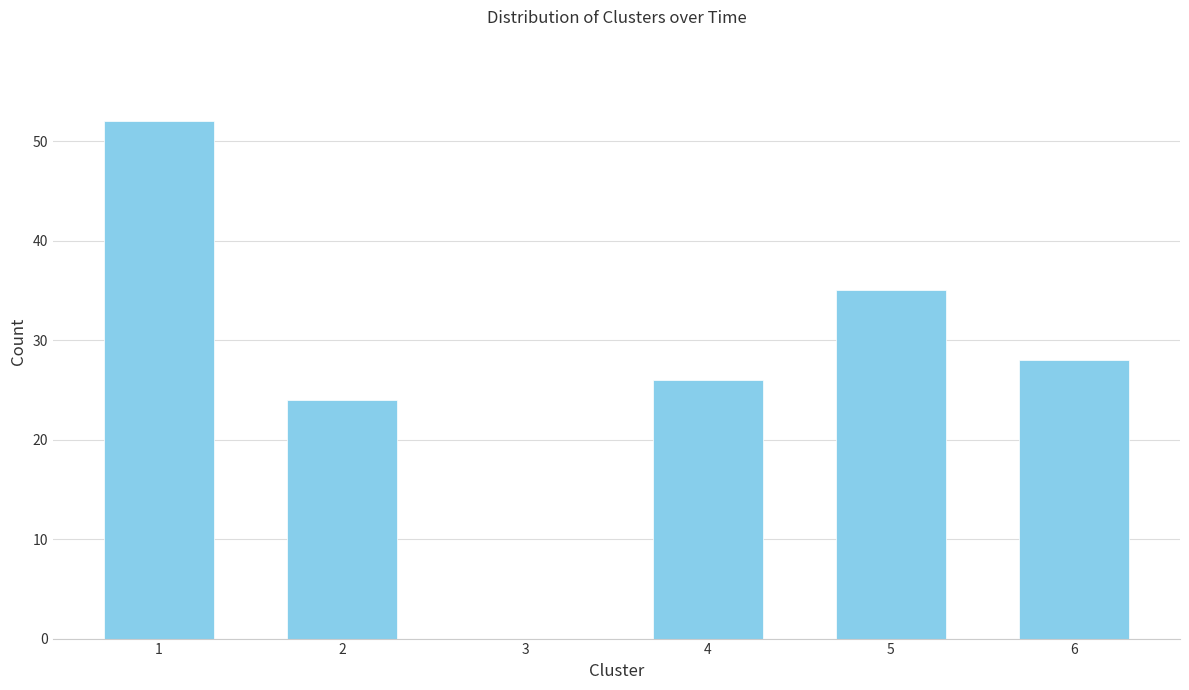

Reading left to right, transcribe all the data shown in this chart.

1=52	2=24	3=0	4=26	5=35	6=28